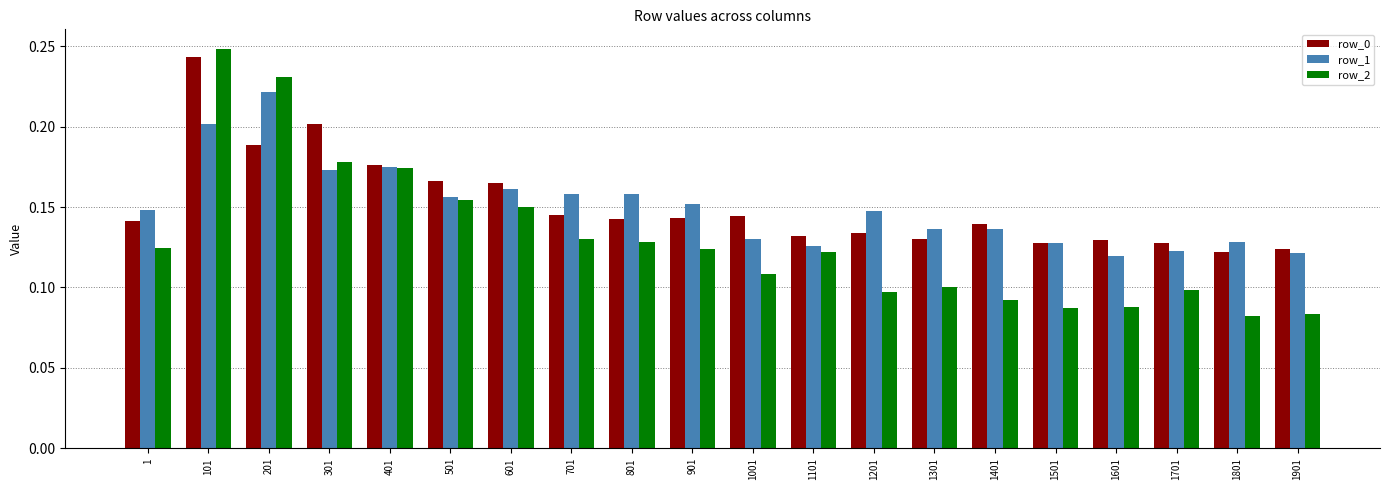

Between 1001 and 1801, which series saw the biggest shift?

row_2